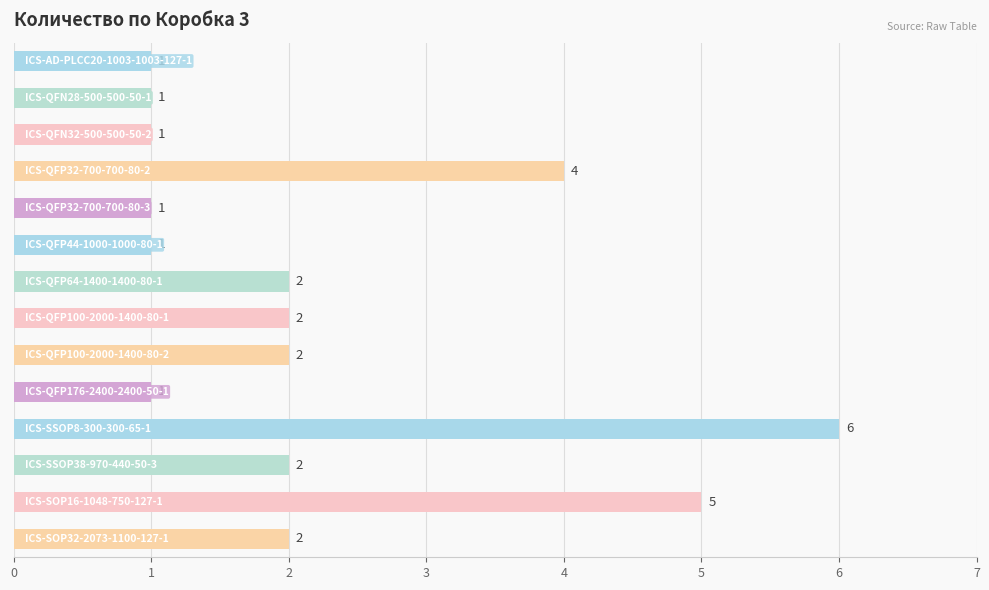

How many data points does each series have?

14